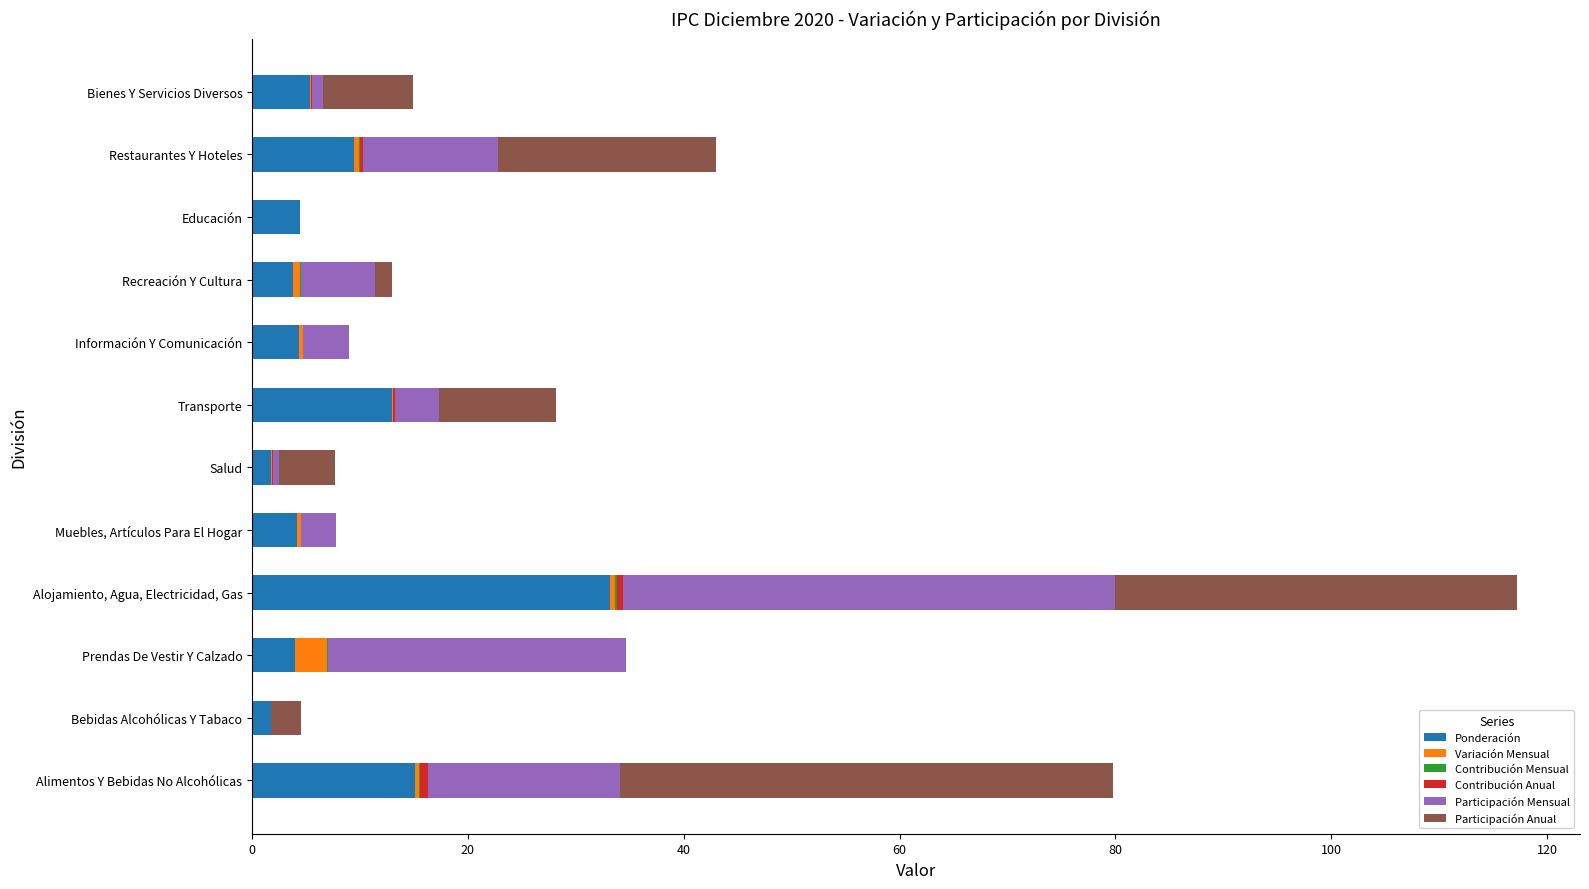

How many distinct data groups are displayed?

6